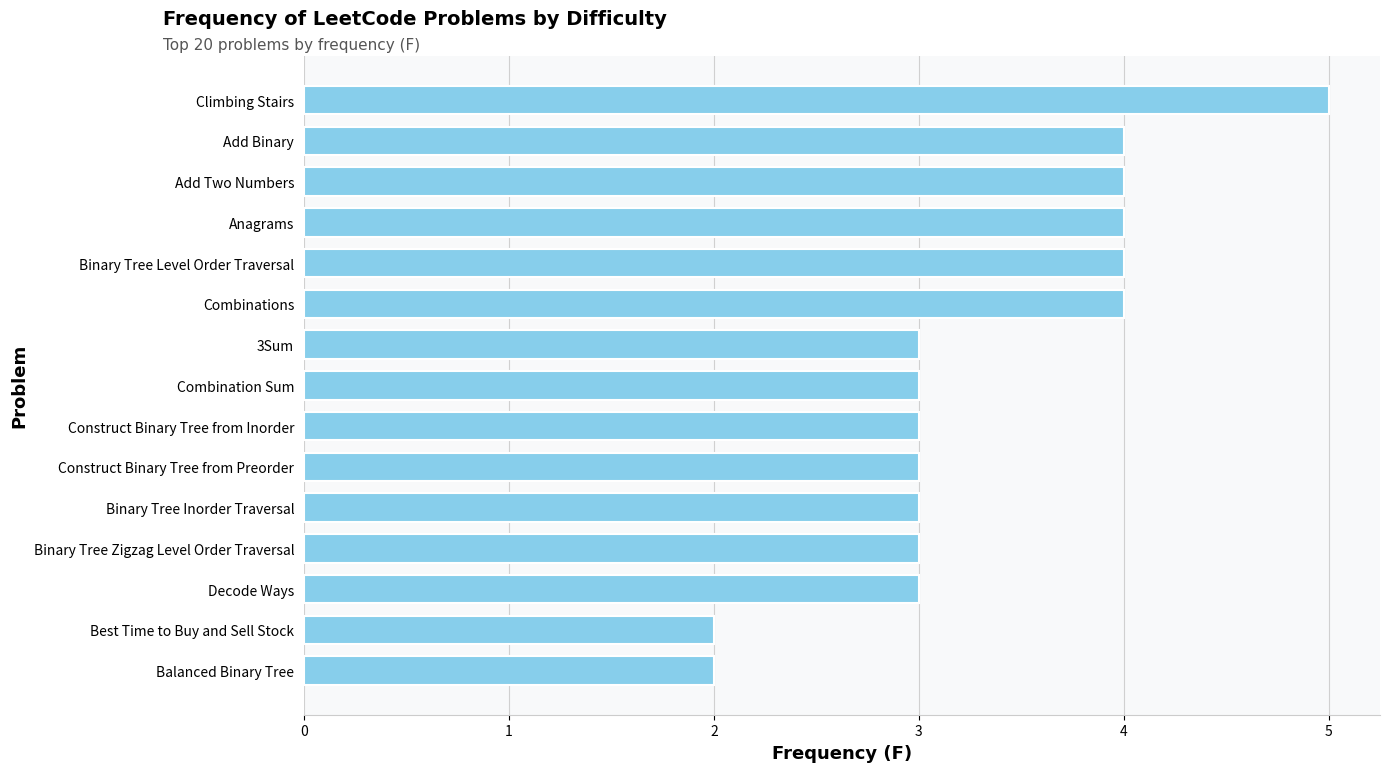

True or false: the data shows 4 at Binary Tree Inorder Traversal.

False